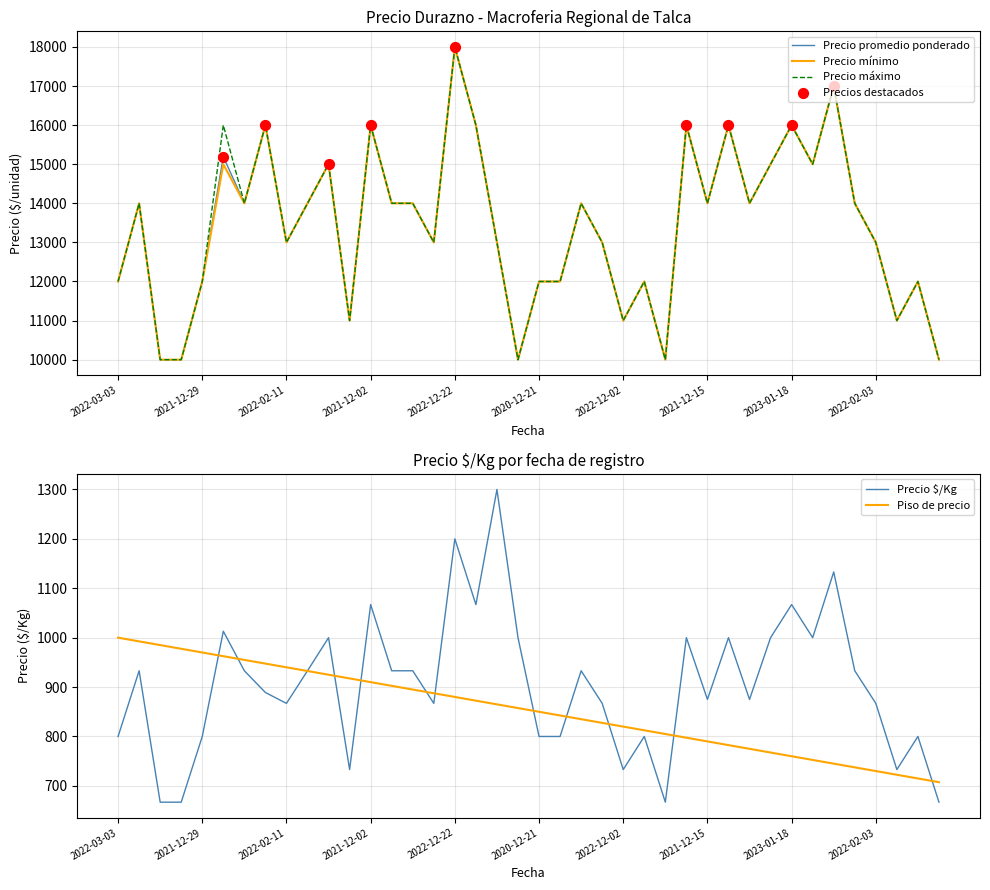

What is the lowest value of the Precio mínimo series?

10000